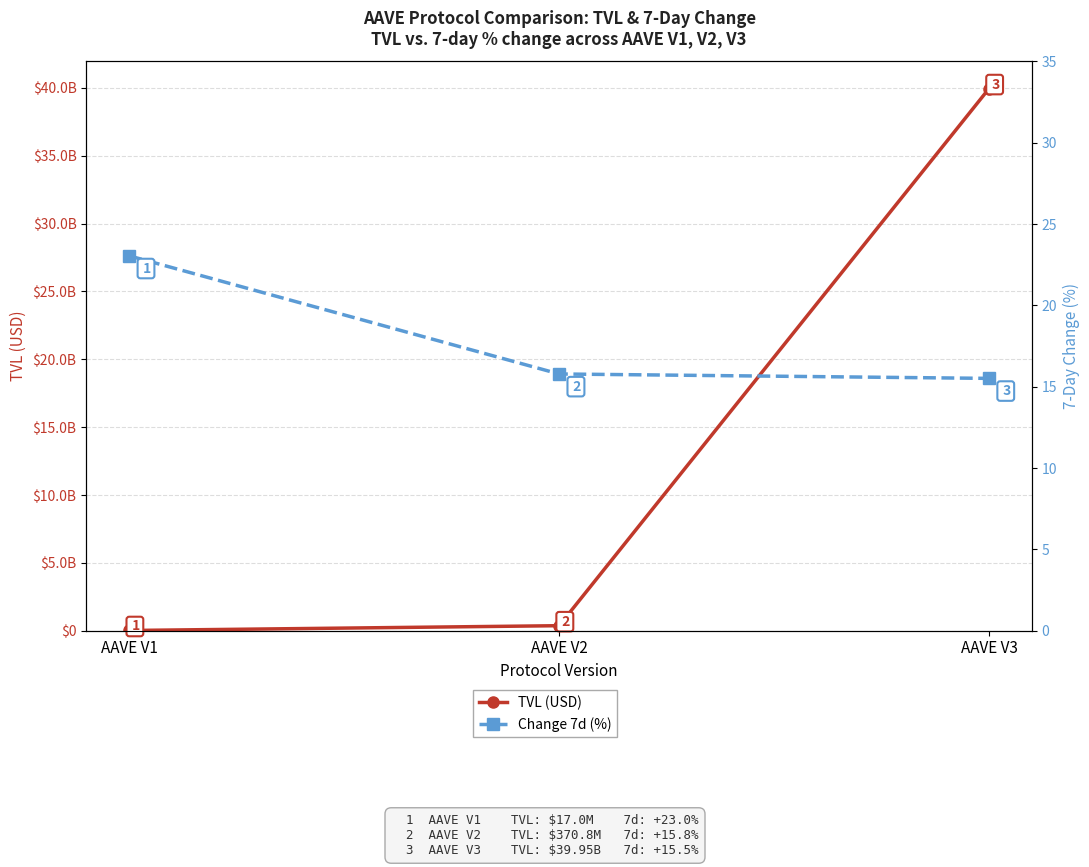

List the series in order of their overall mean, lowest first.

Change 7d (%), TVL (USD)